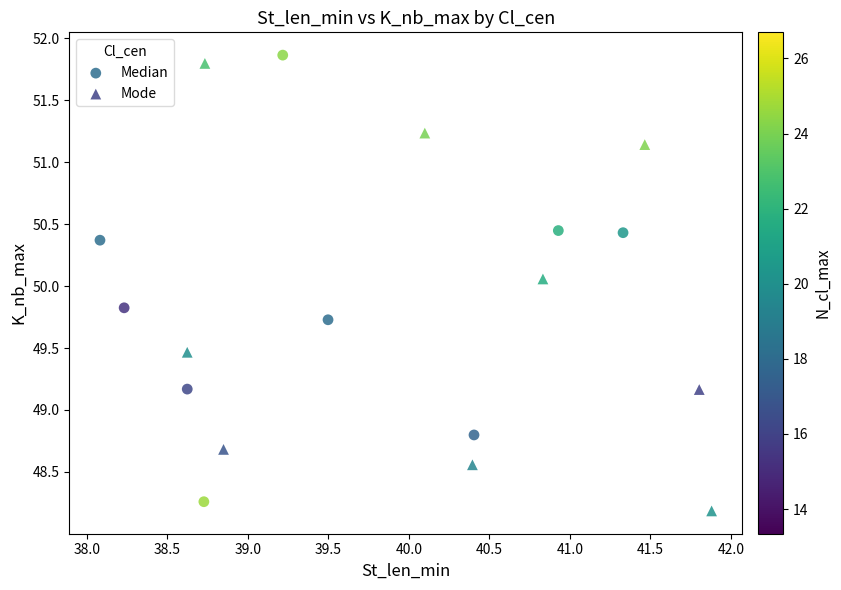

What are all the series names shown in the legend?

Median, Mode